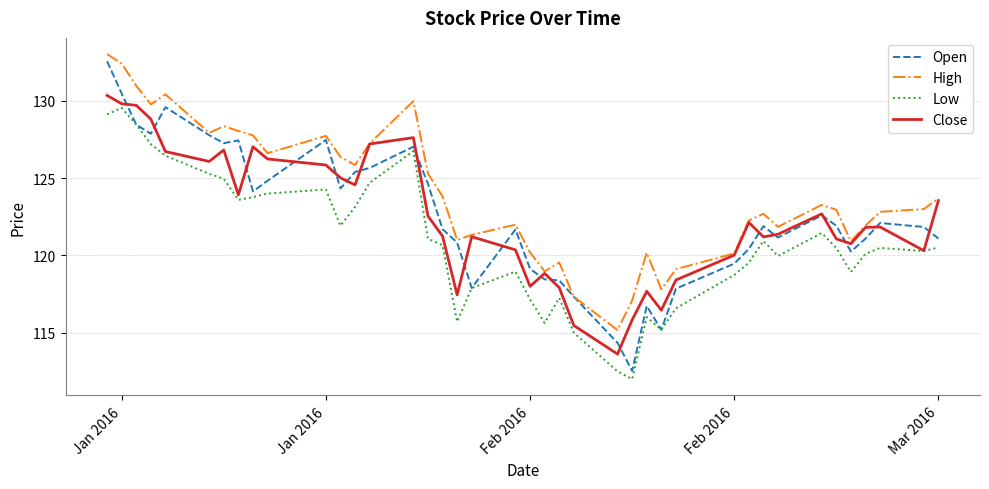

Which series has the largest total across all categories?

High